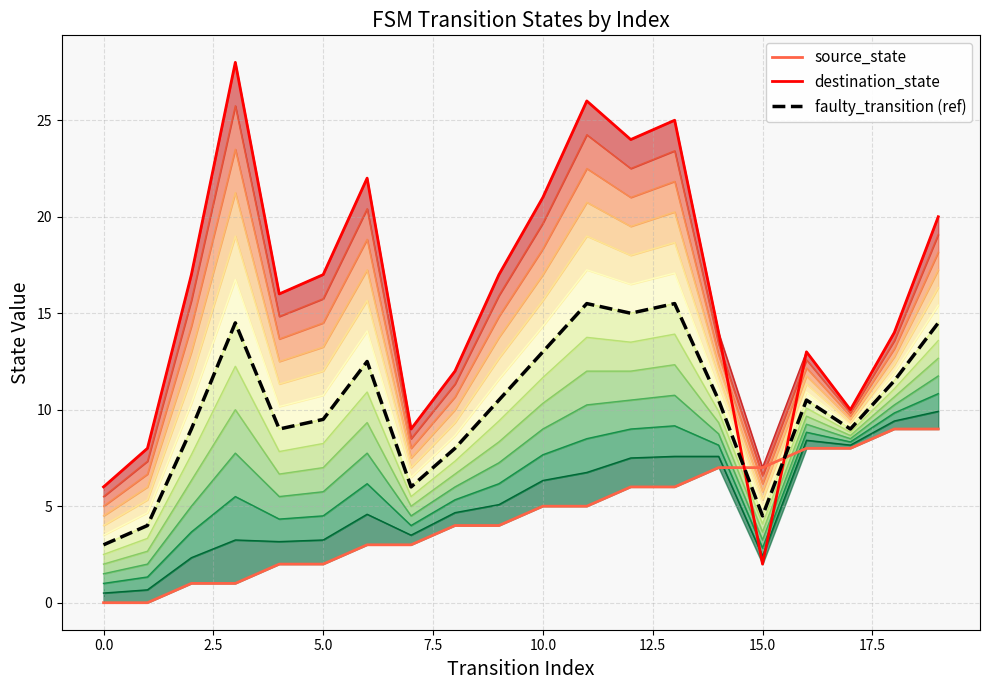

What is the maximum value for faulty_transition (ref)?

15.5